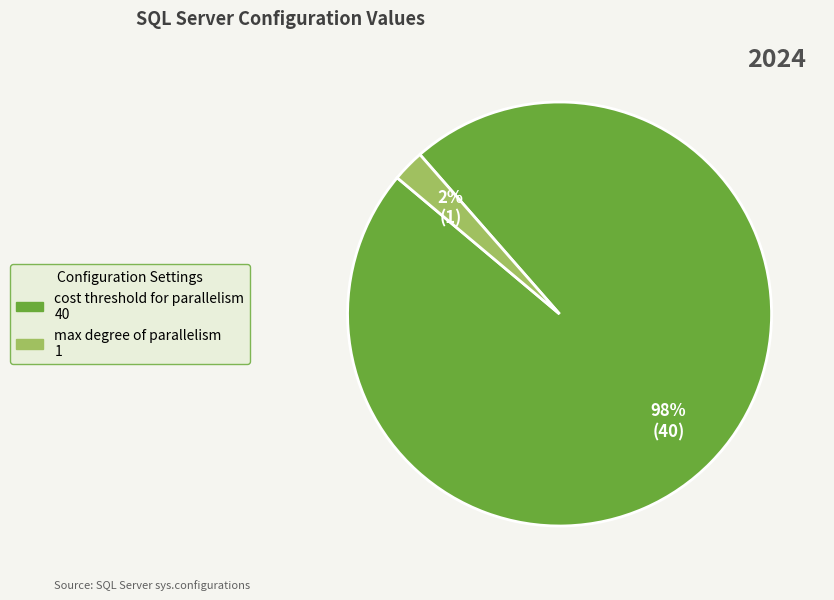

To the nearest percent, what is the average slice percentage?

50%